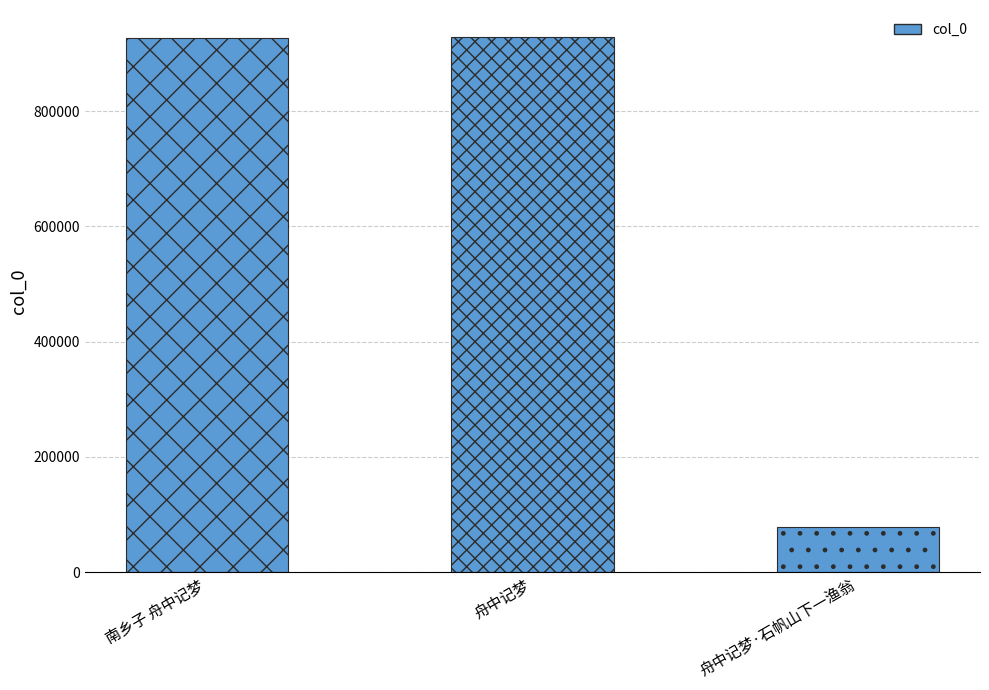

Reading left to right, what are all the values shown in this chart?

925895	928869	78640